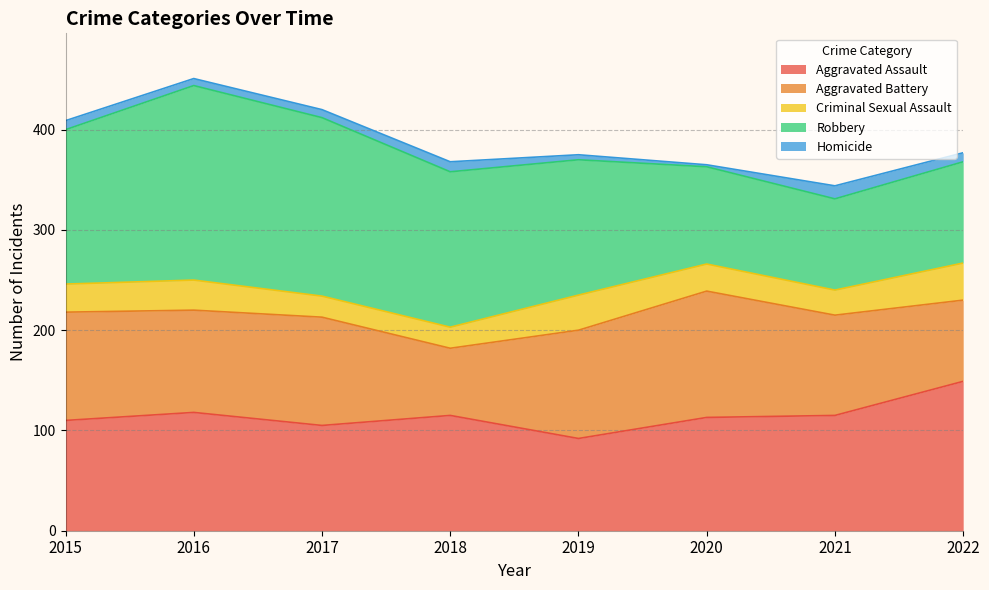

What is the difference between the maximum and minimum values in the Aggravated Assault series?

57